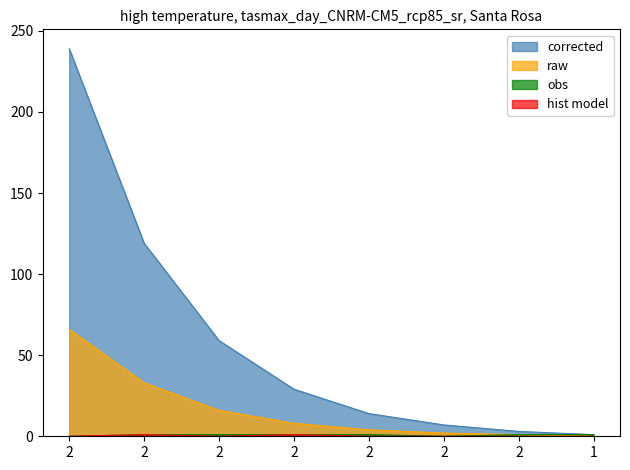

How many values in the corrected series are below 29?

4